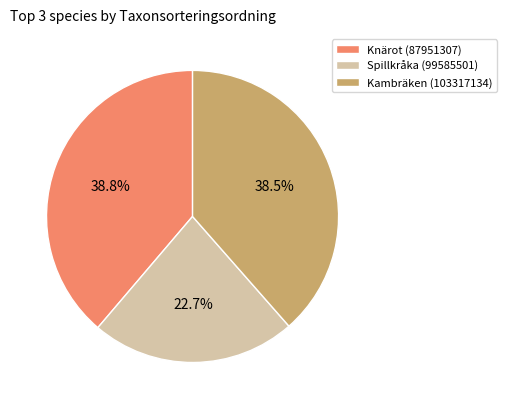

What is the total percentage of Knärot (87951307) and Spillkråka (99585501)?

61.5%